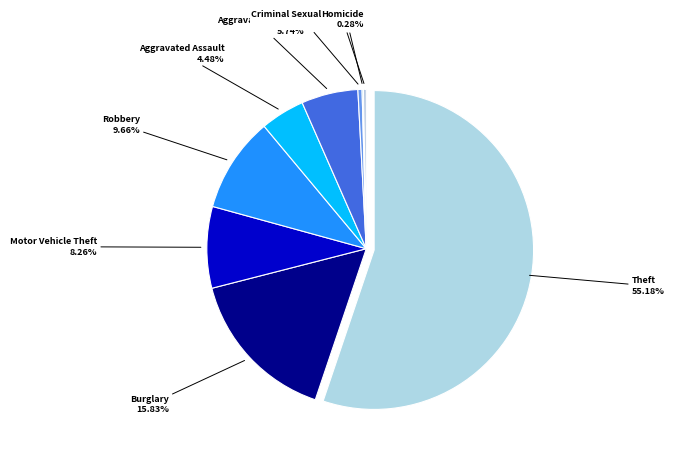

What is the largest slice in the pie chart?

Theft